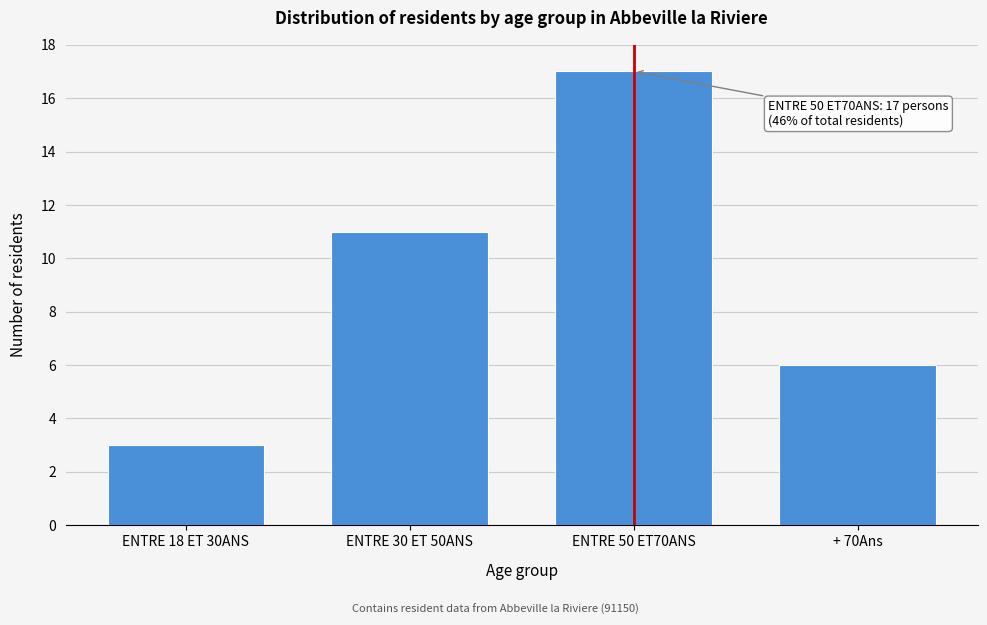

Reading left to right, what are all the values shown in this chart?

ENTRE 18 ET 30ANS=3	ENTRE 30 ET 50ANS=11	ENTRE 50 ET70ANS=17	+ 70Ans=6